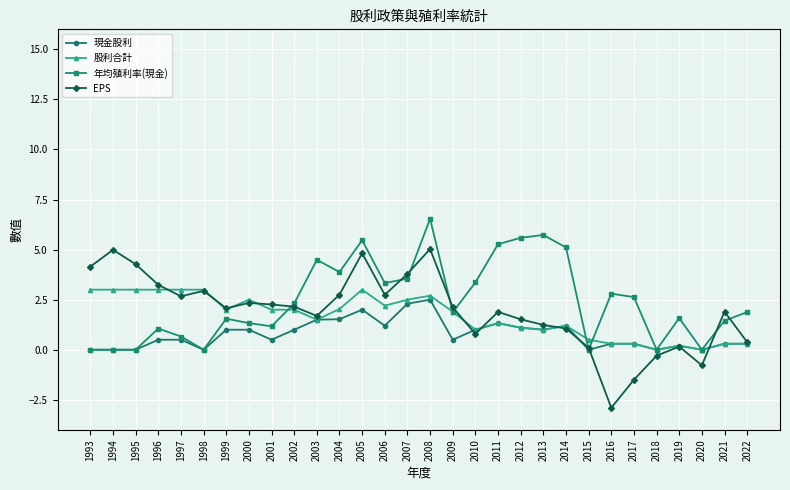

At which category does the chart reach its peak across all series?

2008